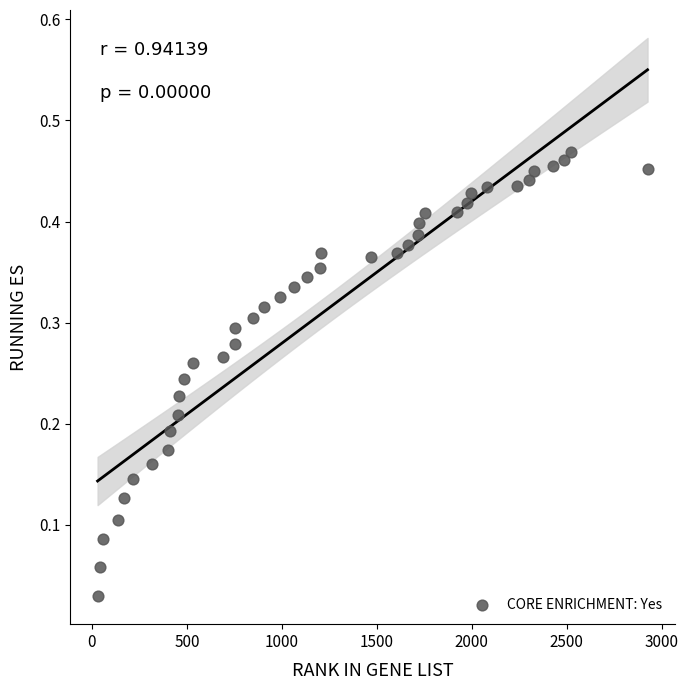

What is the range of X values (max minus min)?

2896.0